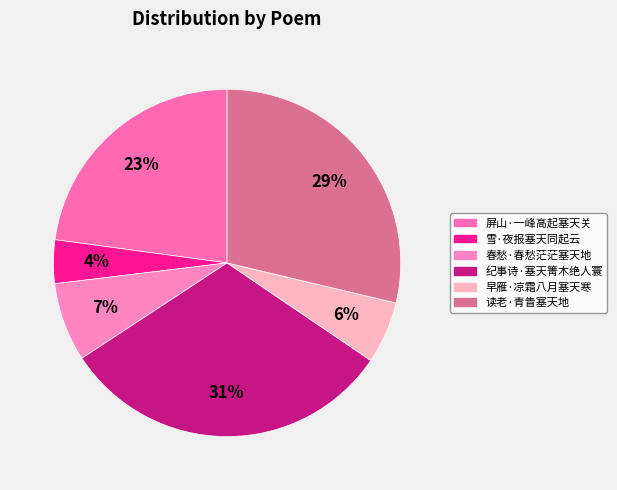

To the nearest percent, what percentage of the pie is 读老·青眚塞天地?

29%